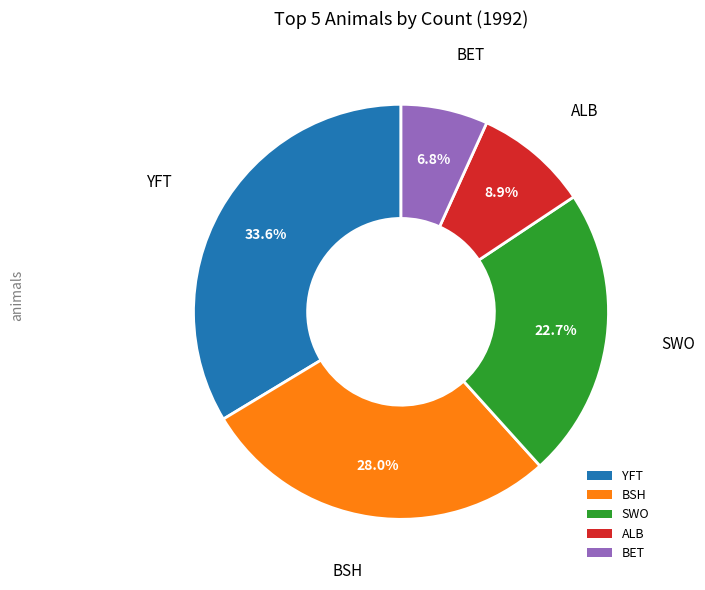

Is there a majority slice in this chart?

No